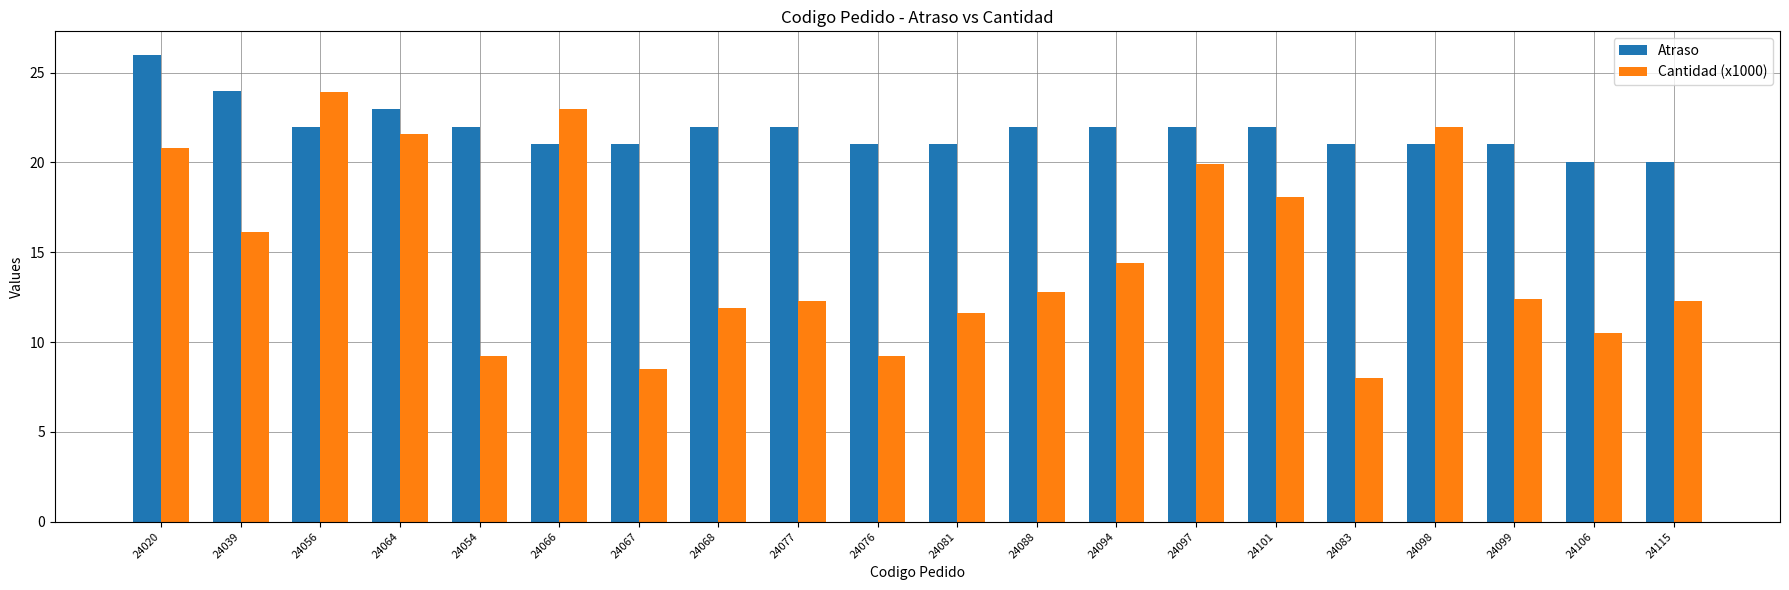

The Atraso series shows 36.1 at 24056. True or false?

False